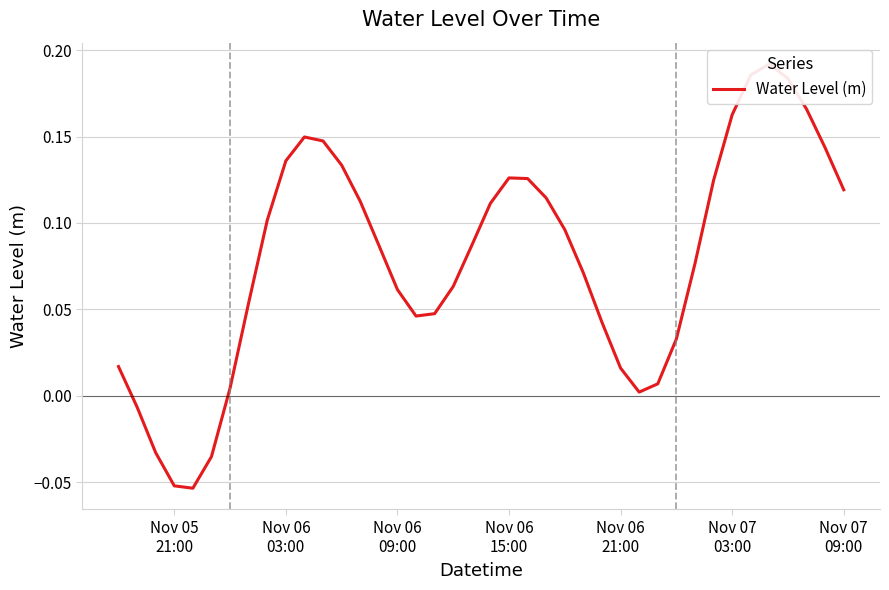

The value at 26 is 0.0. True or false?

False